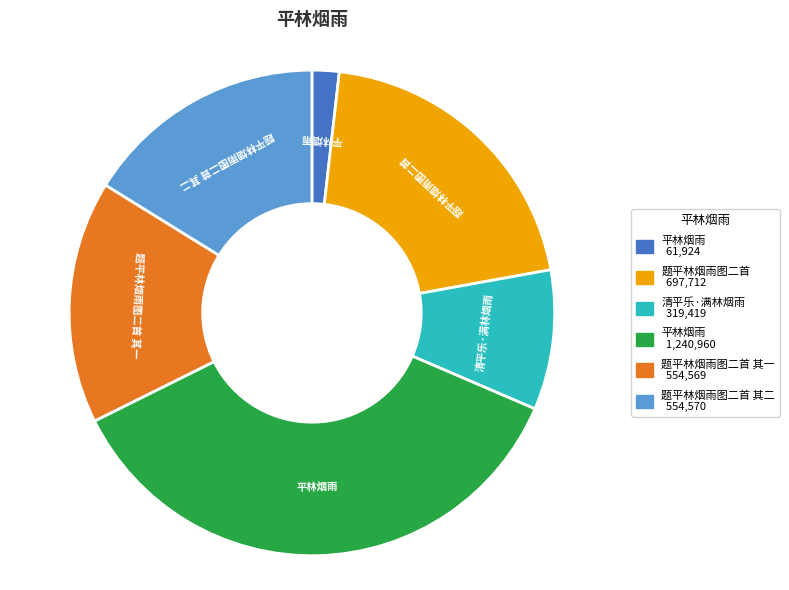

Is there any slice that represents more than half of the pie?

No